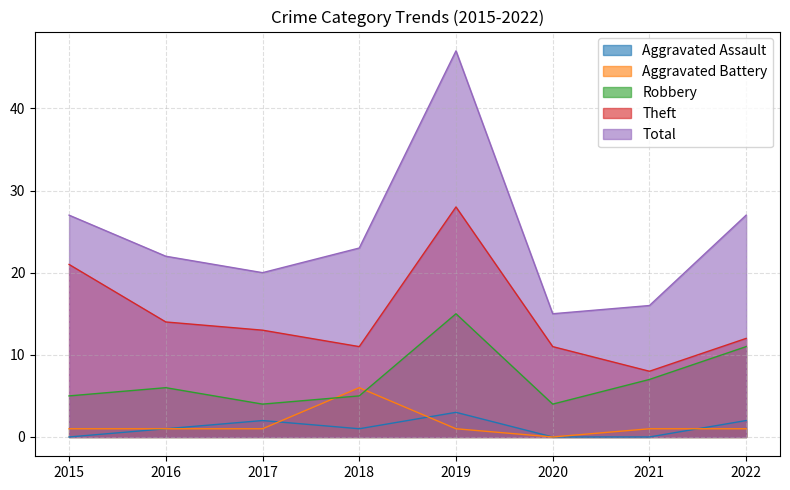

Between 2018 and 2021, which is larger?

2018